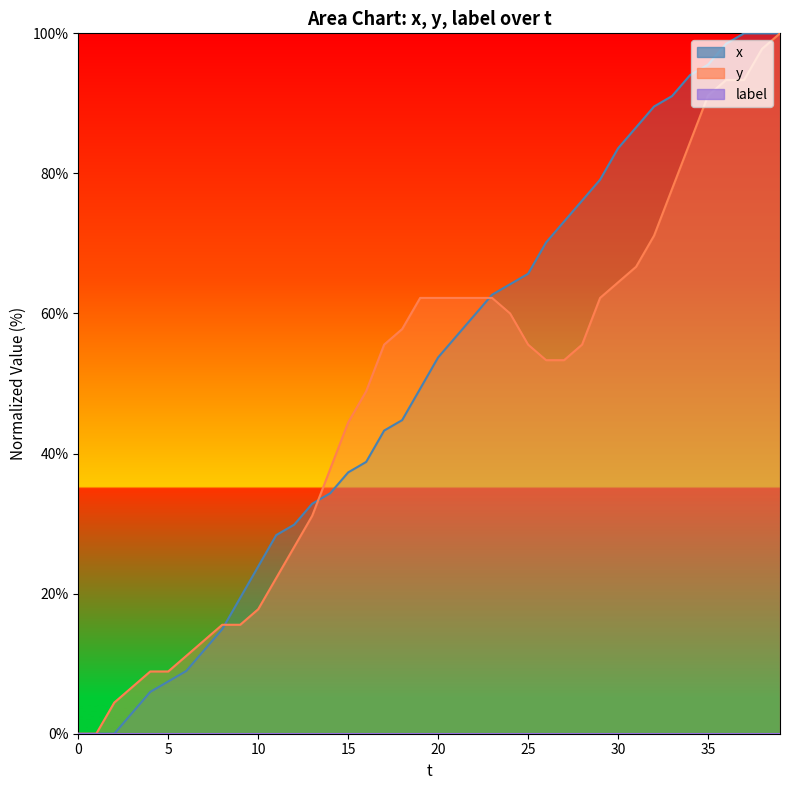

What is the maximum value for x?

100.0